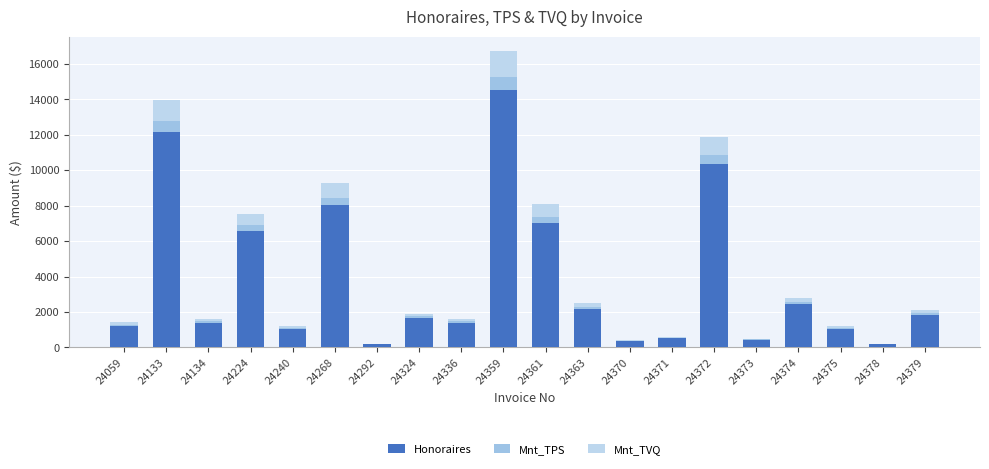

How many distinct data groups are displayed?

3